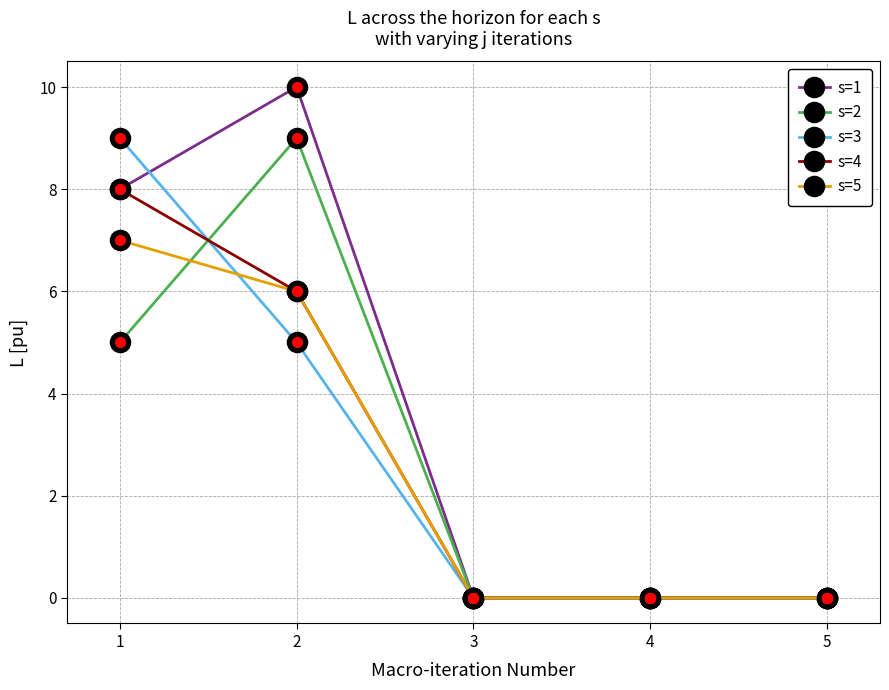

Between which two adjacent categories do s=5 and s=3 first intersect?

1 and 2